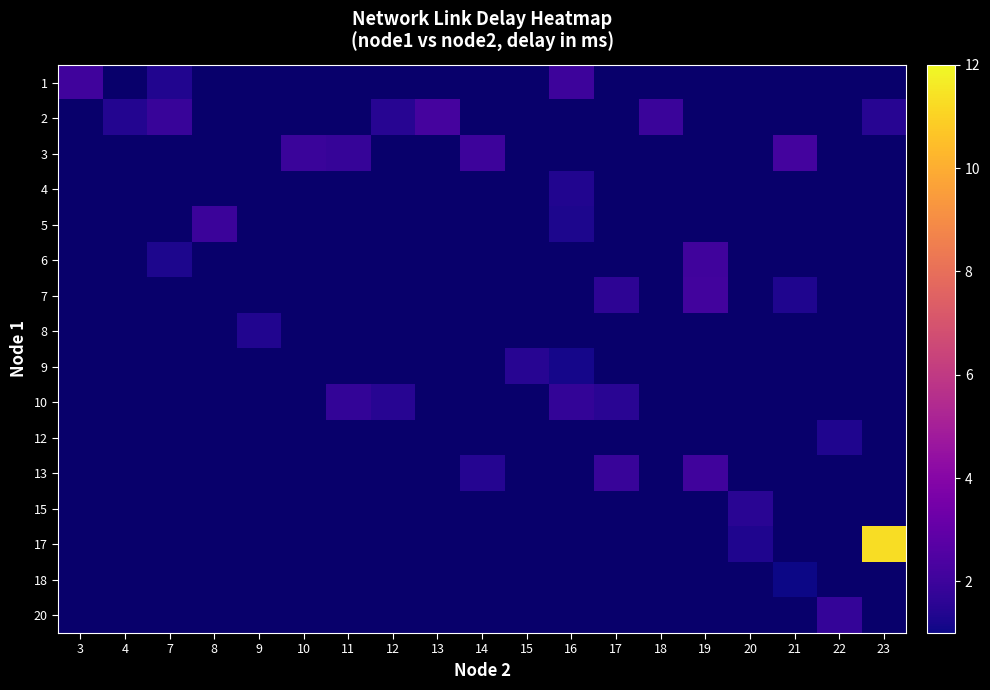

Between 15 and 23, which is larger?

23